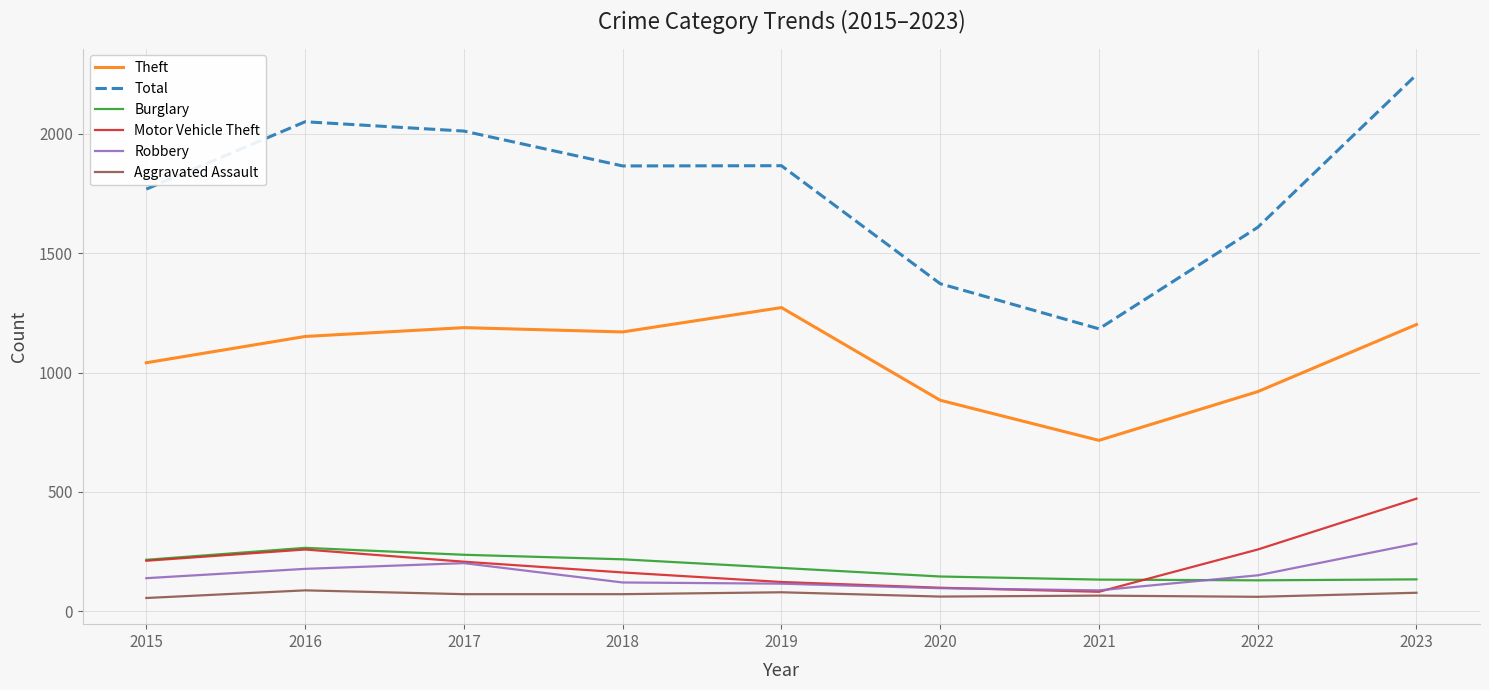

True or false: Aggravated Assault has a value of 88 at 2016.

True